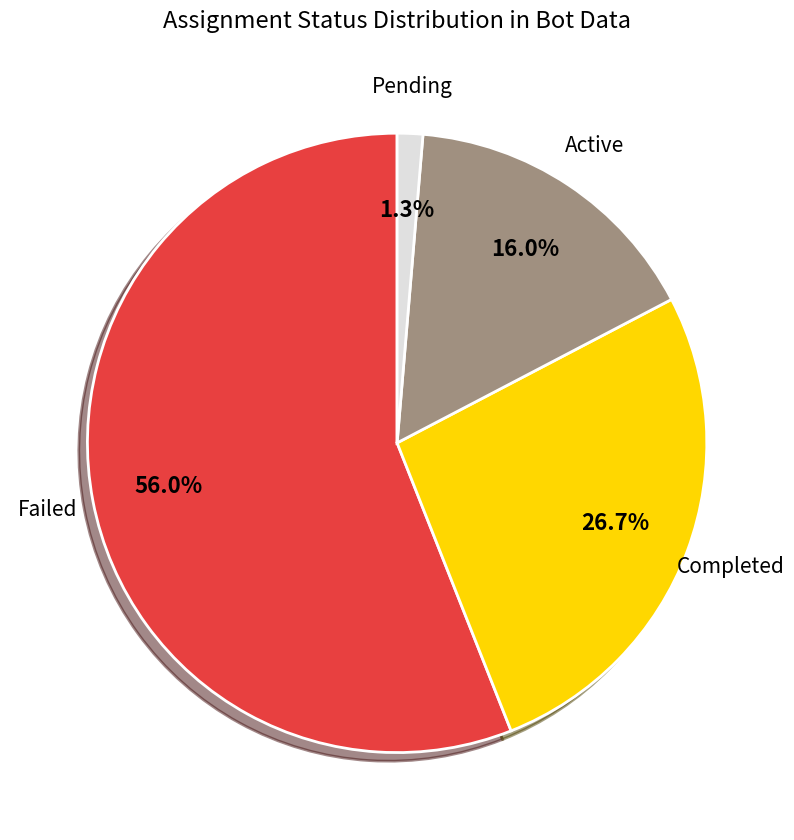

Between Active and Completed, which is larger?

Completed